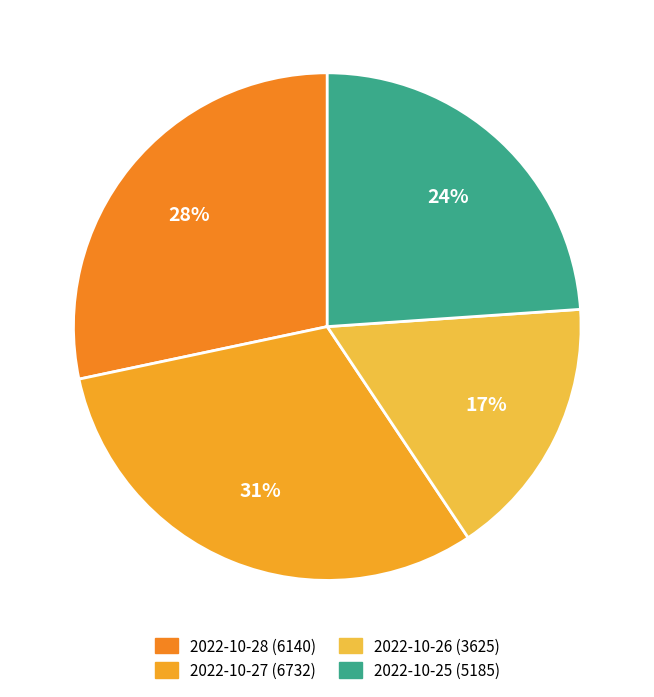

How many segments does this pie chart have?

4